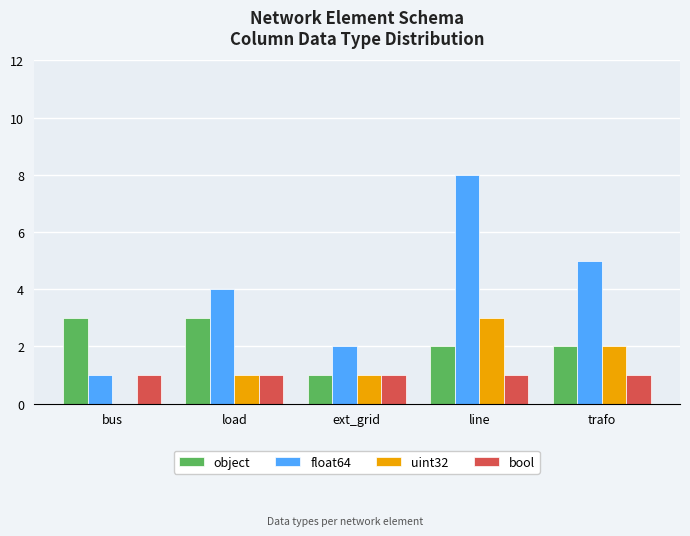

Are the bars horizontal?

No